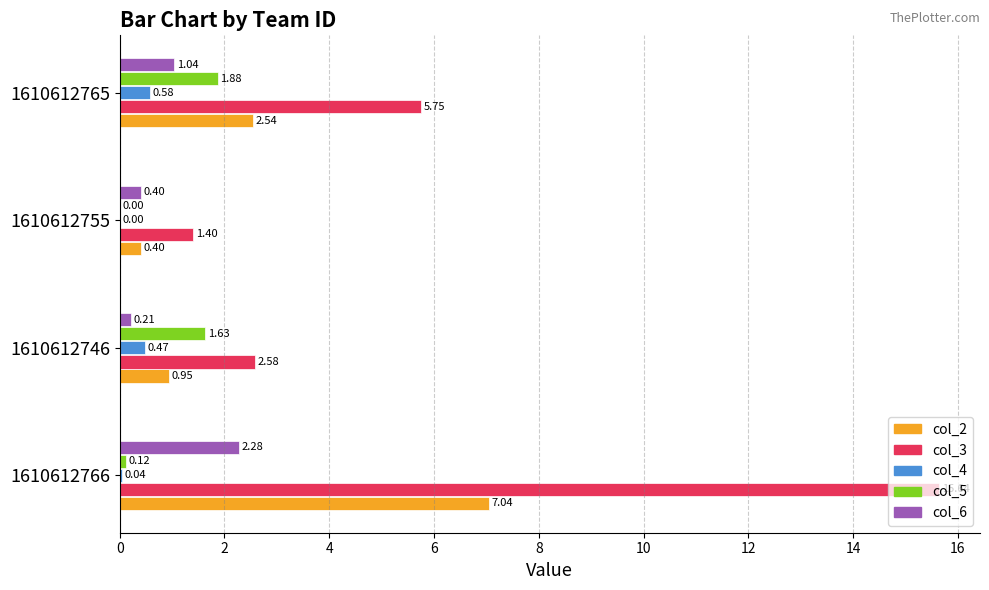

What is the sum of all col_5 values?

3.6